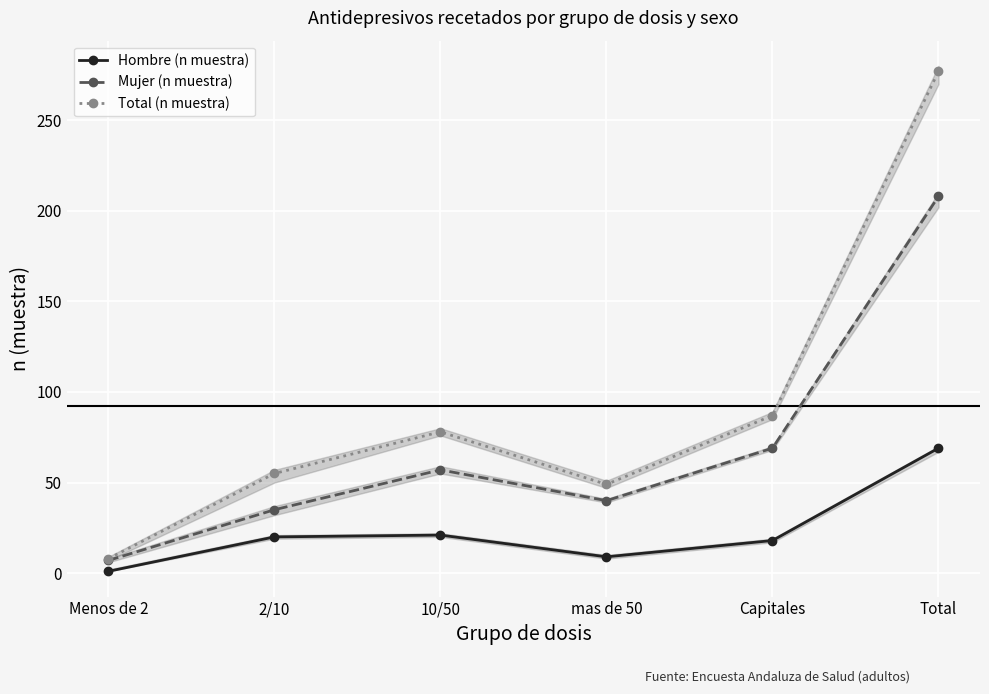

Where is the first local maximum for Hombre (n muestra)?

10/50